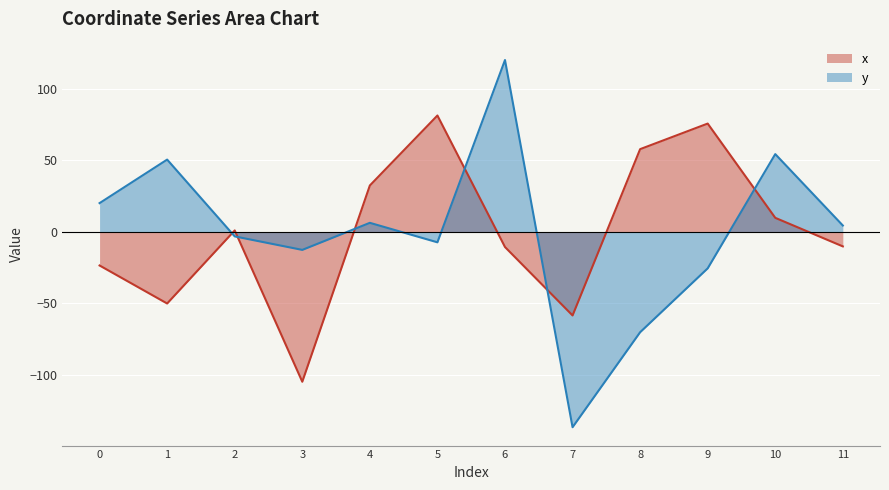

How many values in y are above zero?

6